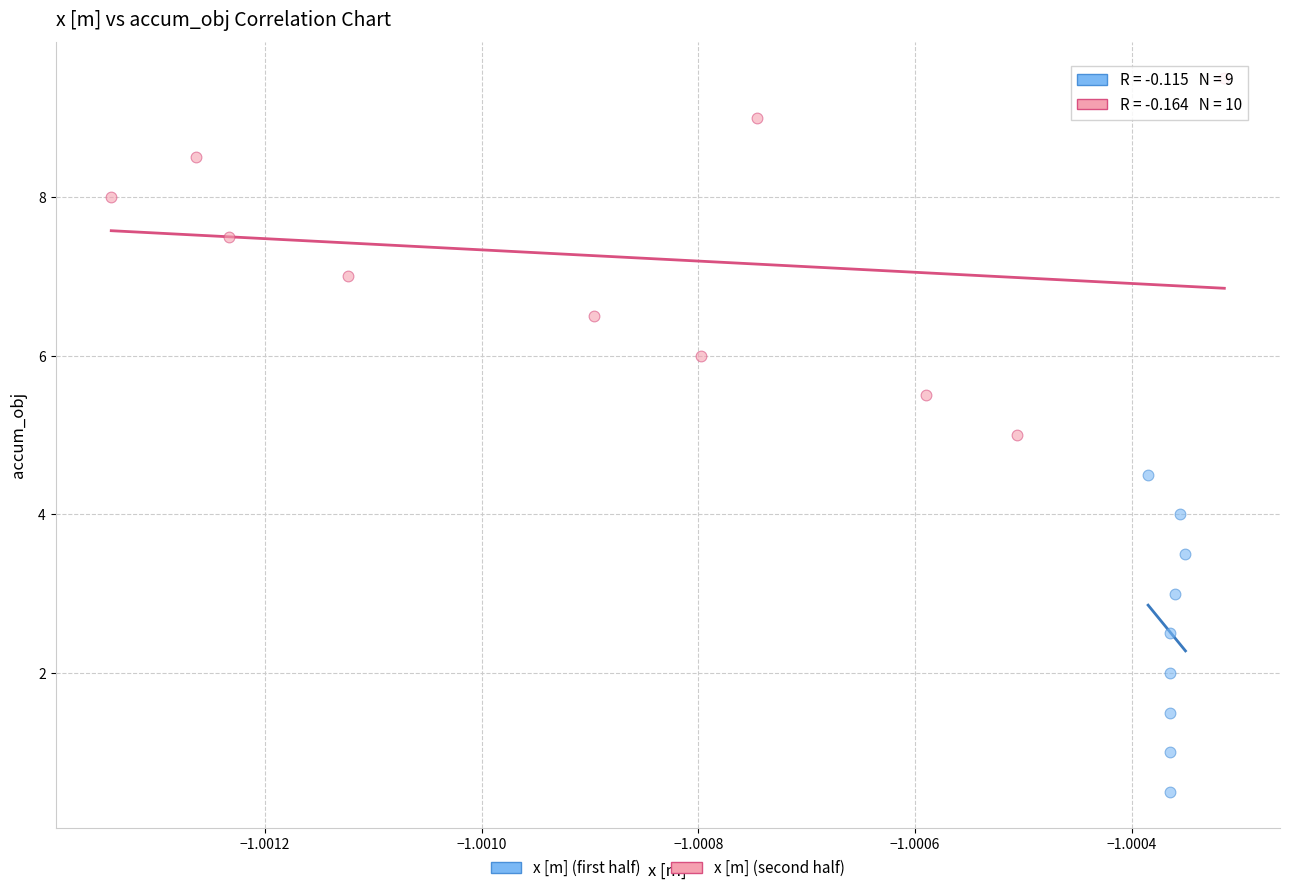

Which series has the widest spread of Y values?

x [m] (second half)